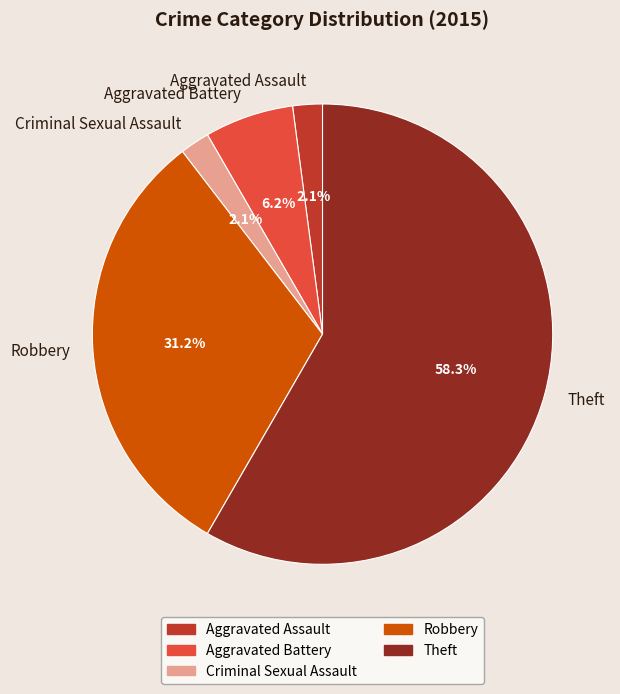

To the nearest percent, what percentage of the pie is Robbery?

31%